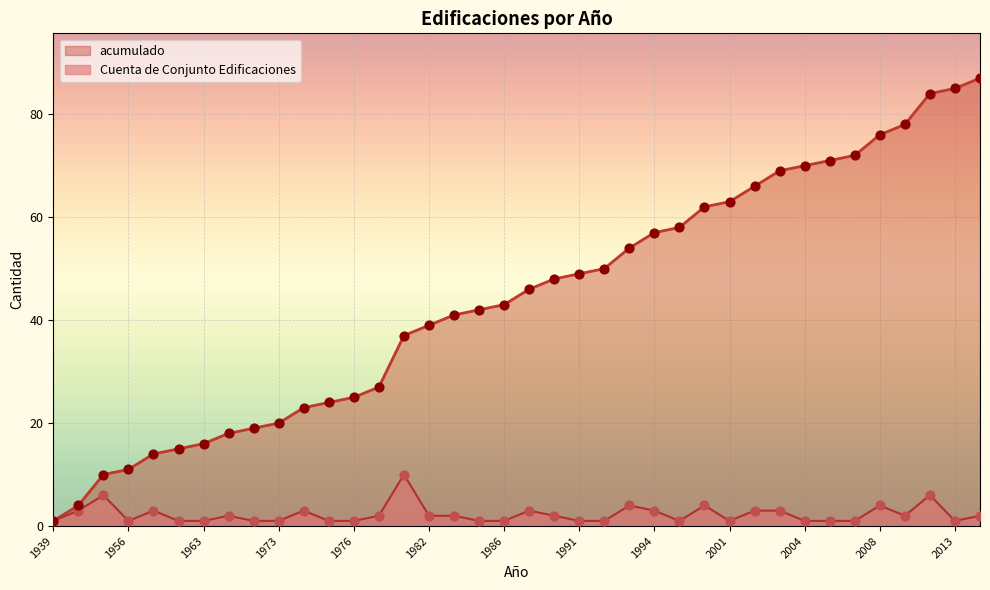

Is the value of acumulado at 2003 greater than the value of Cuenta de Conjunto Edificaciones at 1976?

Yes